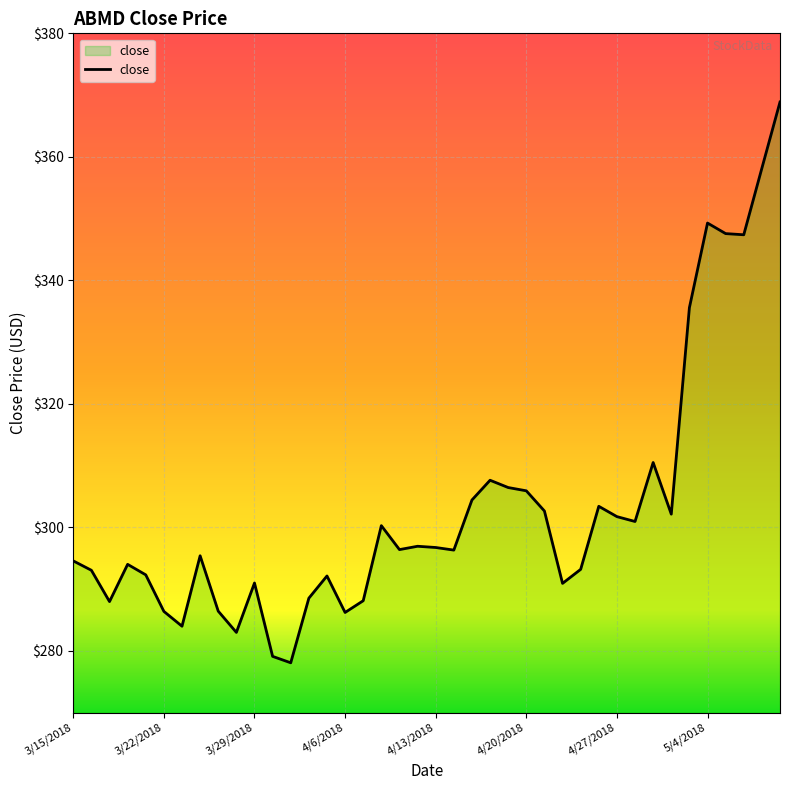

What is the maximum value shown in the chart?

368.9